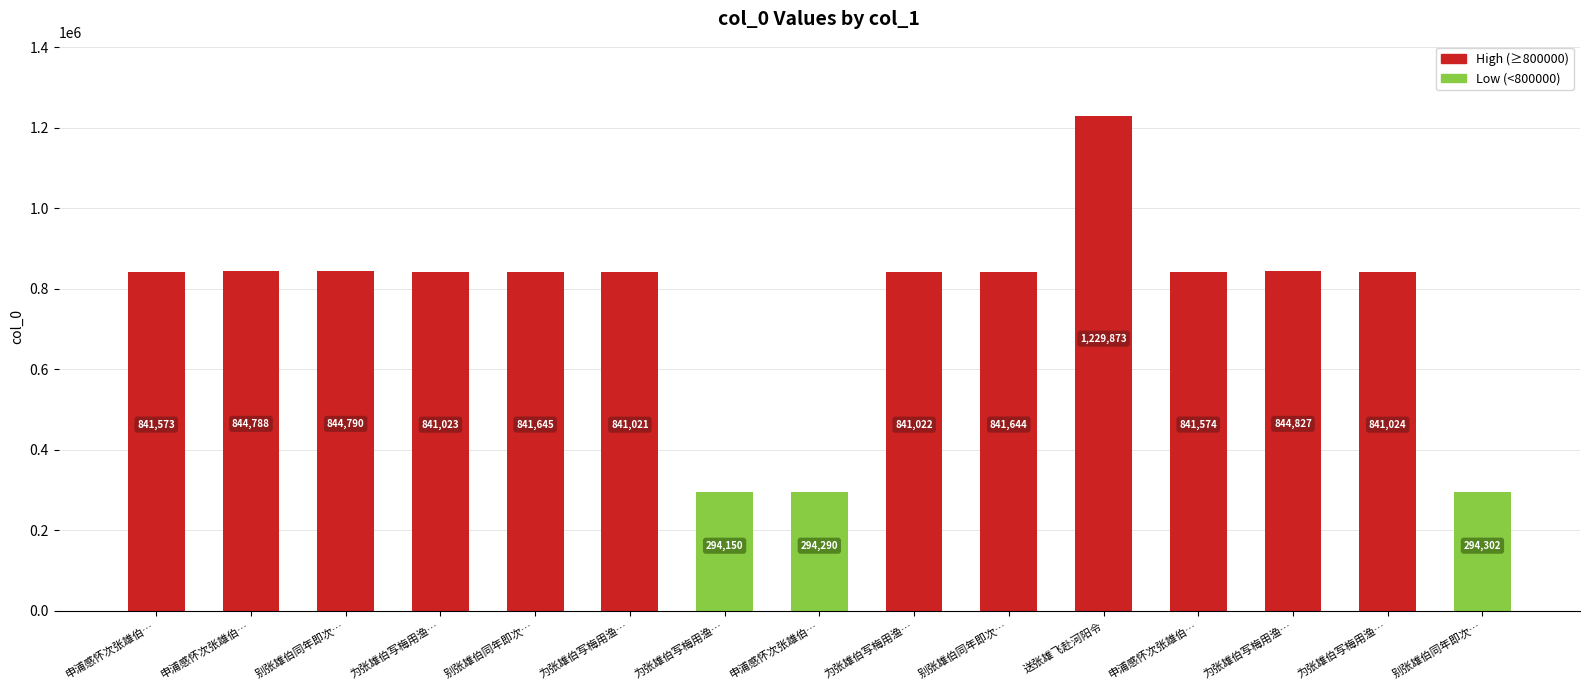

How many values are below 841573?

7